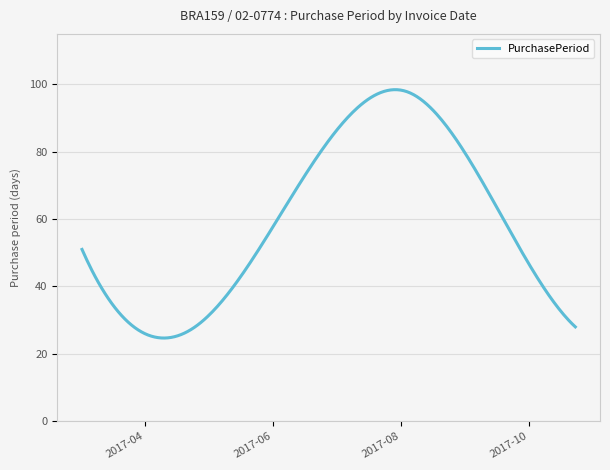

What is the greatest value displayed?

98.4